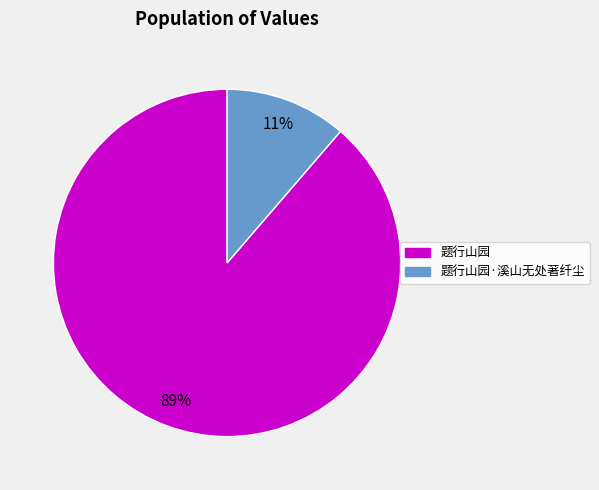

Is there a majority slice in this chart?

Yes